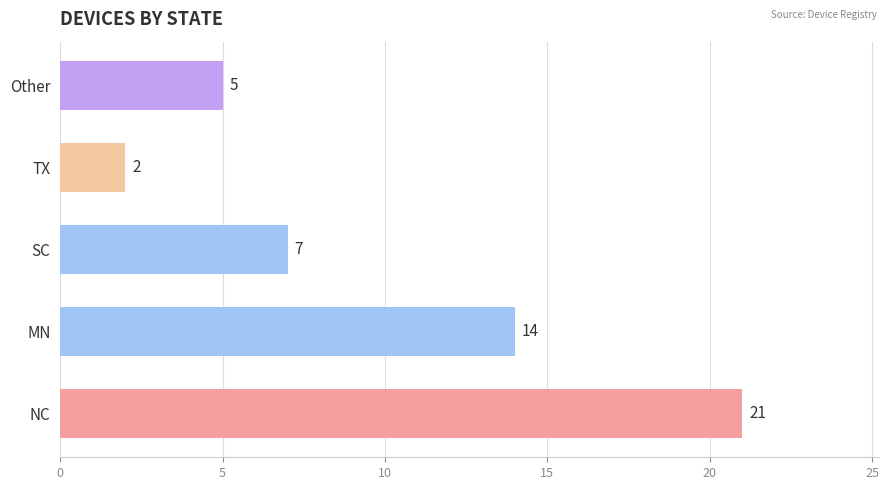

The chart shows a value of 21 at NC. True or false?

True